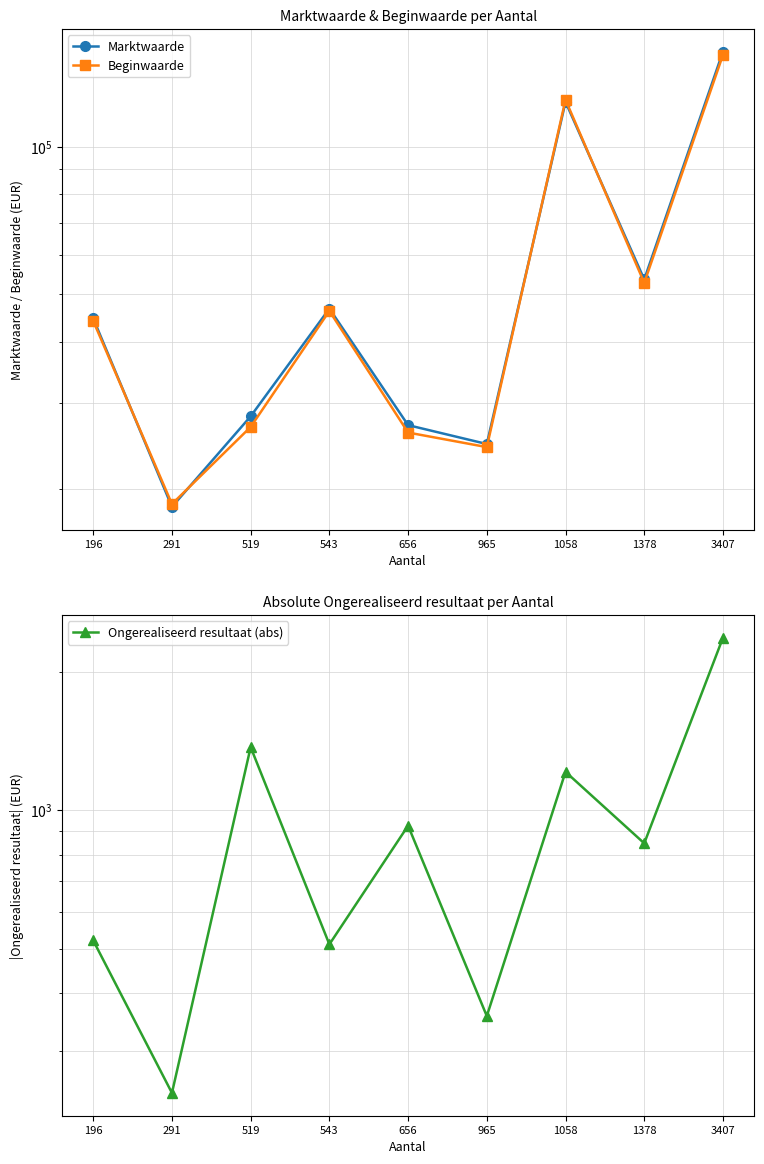

At which category does Beginwaarde reach its first local valley?

291